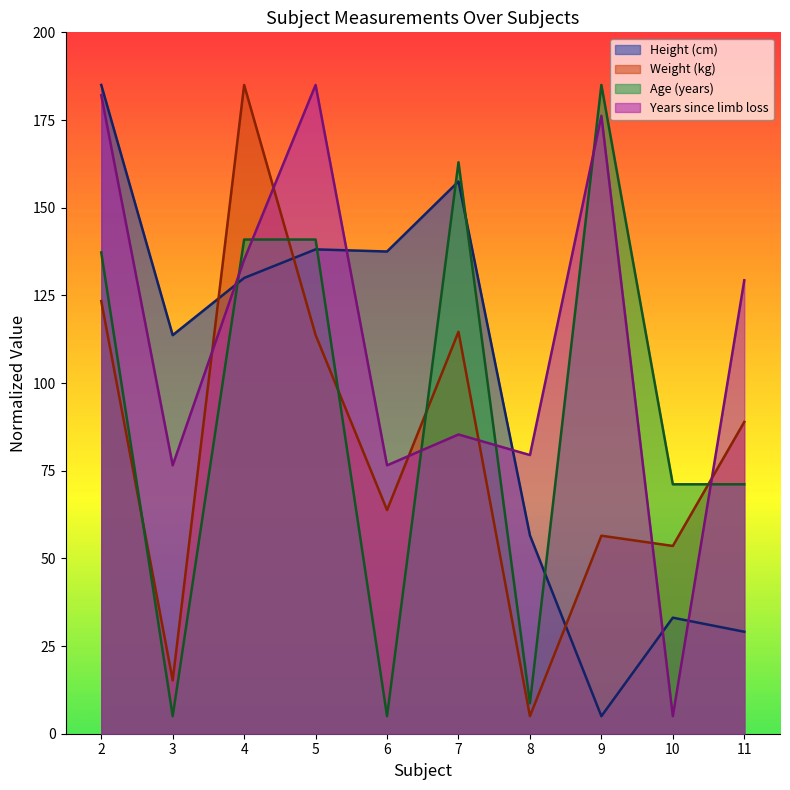

Reading right to left, list all the values displayed in this chart.

Height (cm): 29.1	33.1	5.0	56.6	157.5	137.5	138.1	130.0	113.7	185.0
Weight (kg): 88.9	53.5	56.5	5.0	114.6	63.8	113.7	185.0	15.2	123.4
Age (years): 71.1	71.1	185.0	8.7	163.0	5.0	140.9	140.9	5.0	137.2
Years since limb loss: 129.3	5.0	176.2	79.5	85.3	76.5	185.0	135.2	76.5	182.1